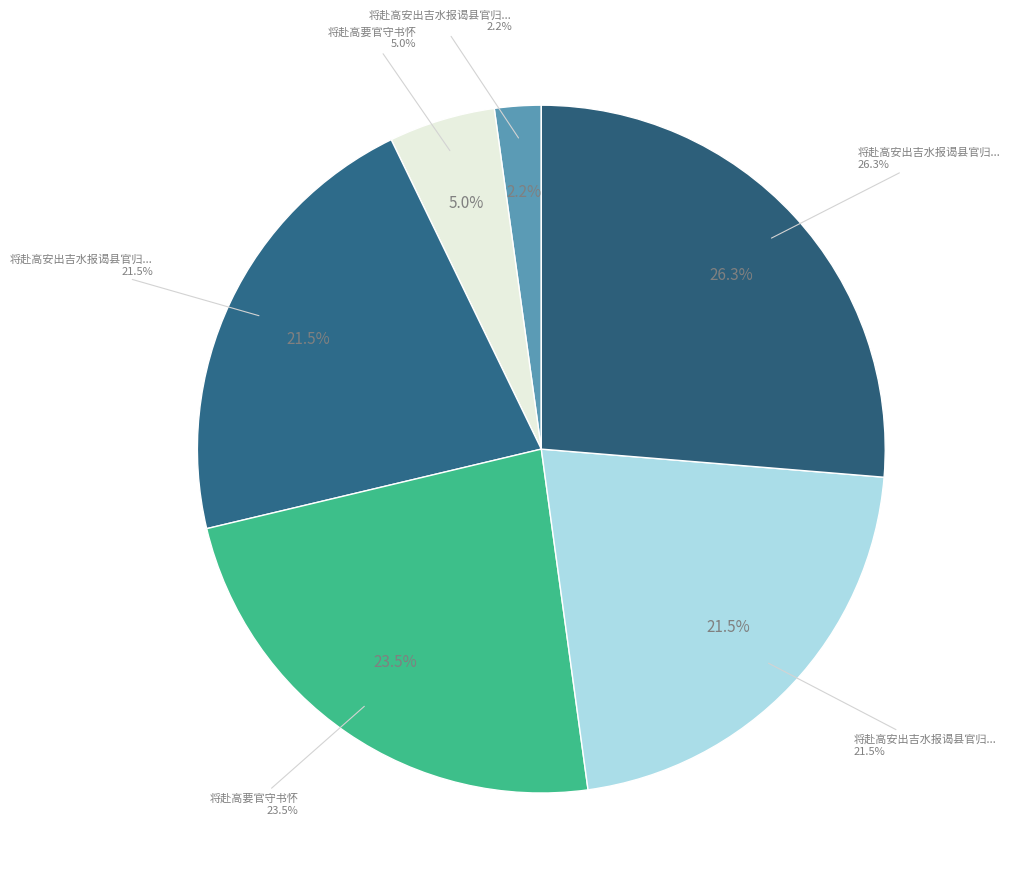

To the nearest percent, what portion does 将赴高安出吉水报谒县官归涂宿五峰寺二首 其二 represent?

22%